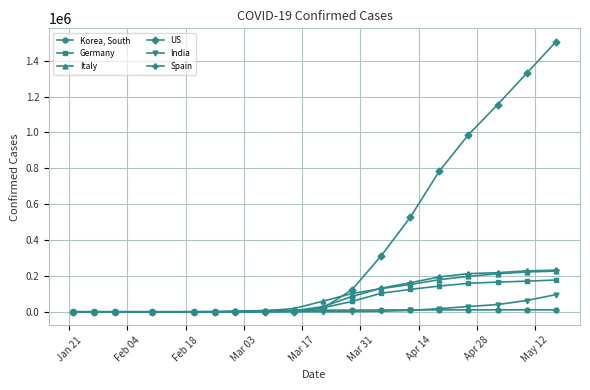

What is the difference between the maximum and second lowest values in the Spain series?

232128